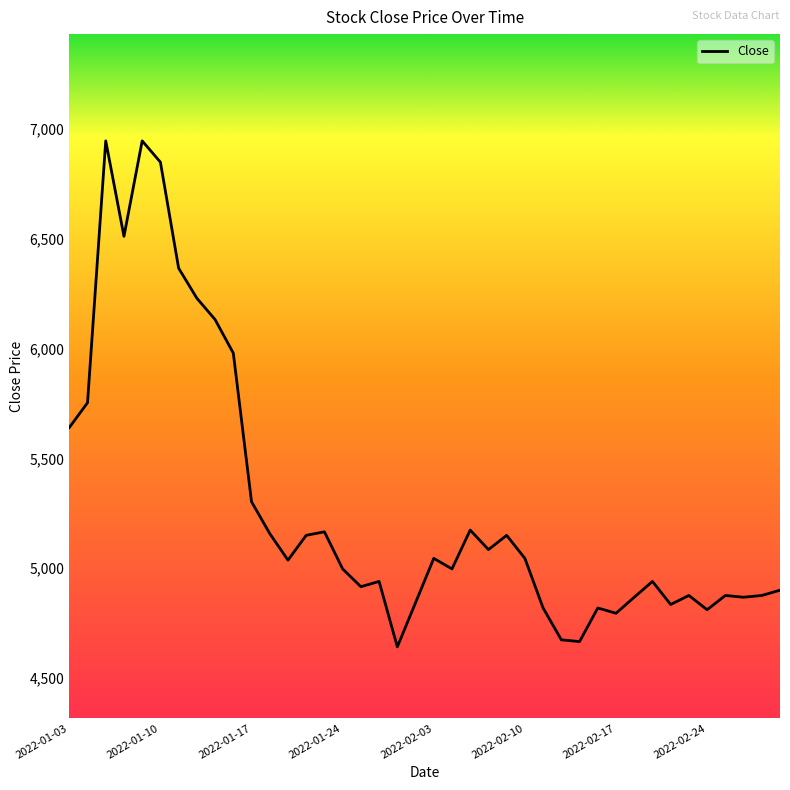

True or false: the data has more than 0 interior local peaks.

True